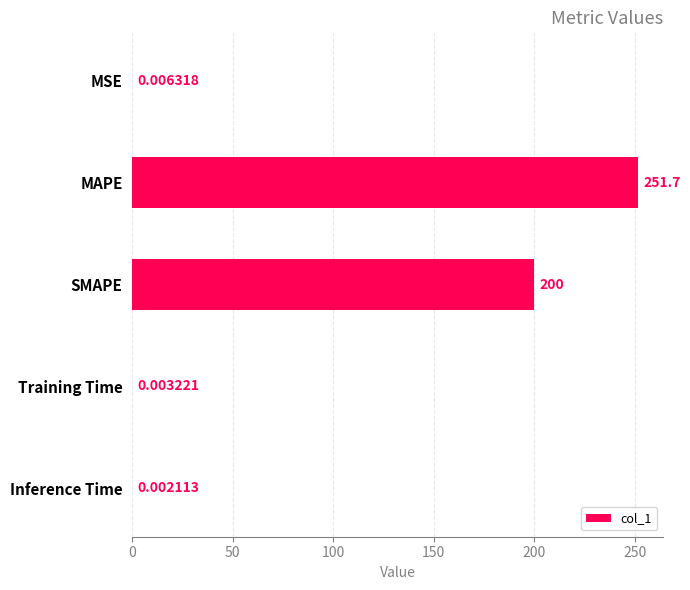

Which category has the highest value across all series?

MAPE